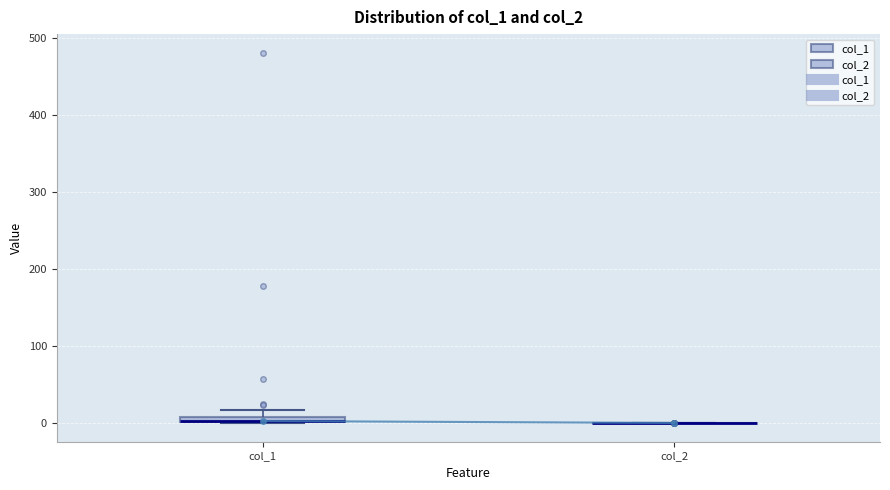

Where is the lower edge of the box for col_1 on the y-axis? The values are not printed on the chart, so give them approximately, as read against the axis.

0